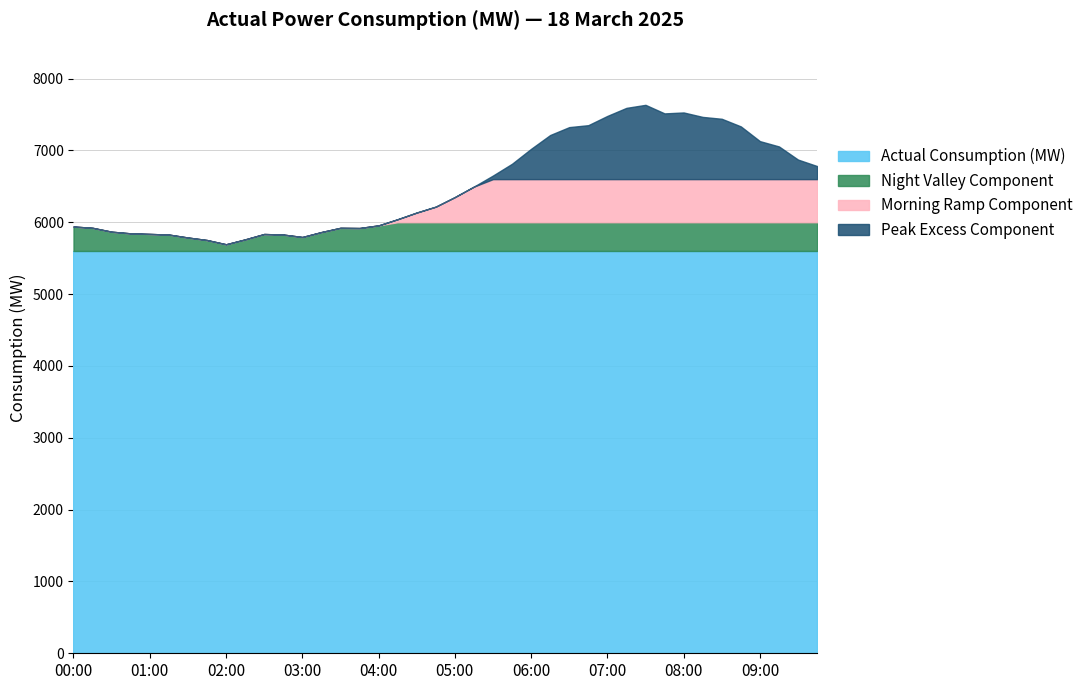

What is the maximum value for Actual Consumption (MW)?

5600